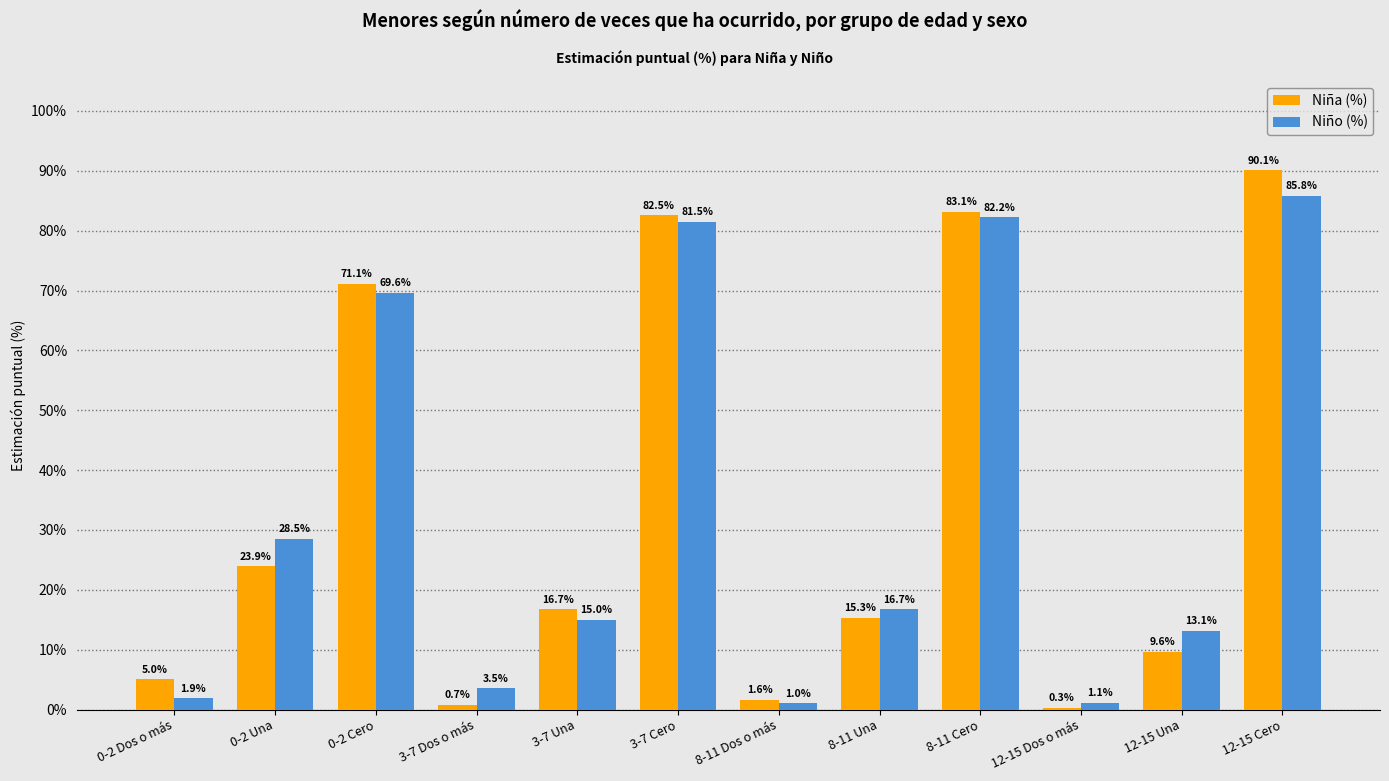

True or false: Niña (%) has a value of 16.0 at 12-15 Una.

False